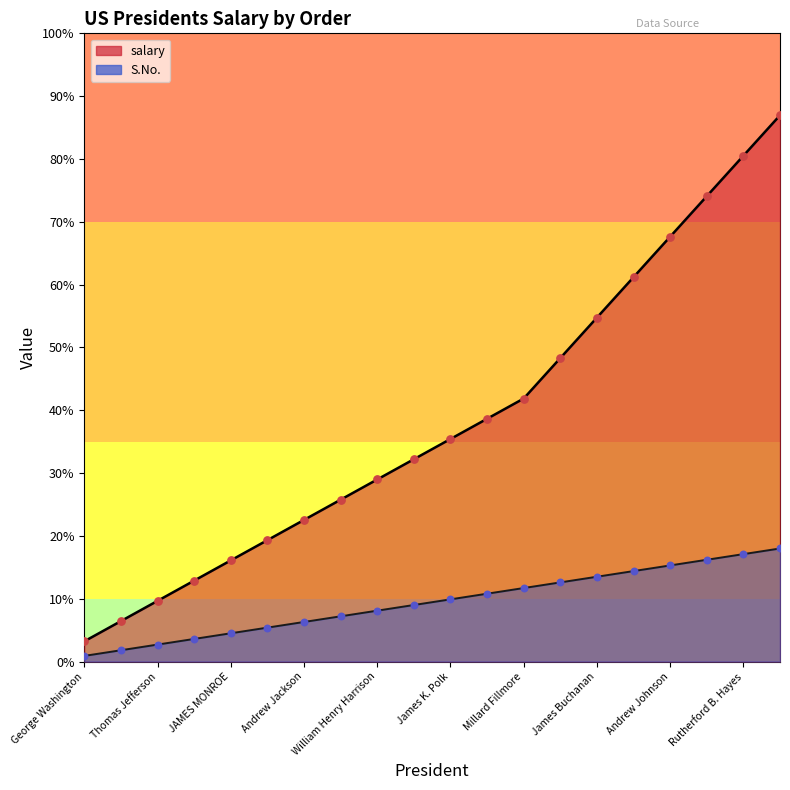

What is the total value across all series at William Henry Harrison?

57575.2